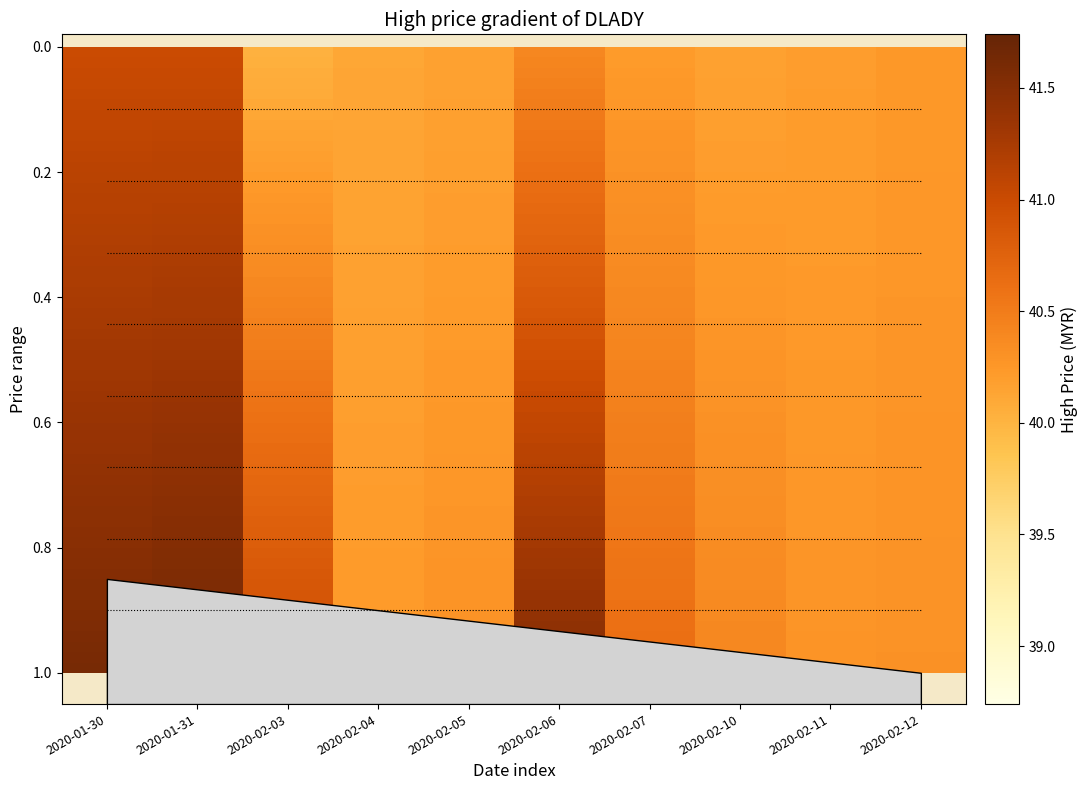

Is it true that the value at 2020-02-07 is 1.6?

False